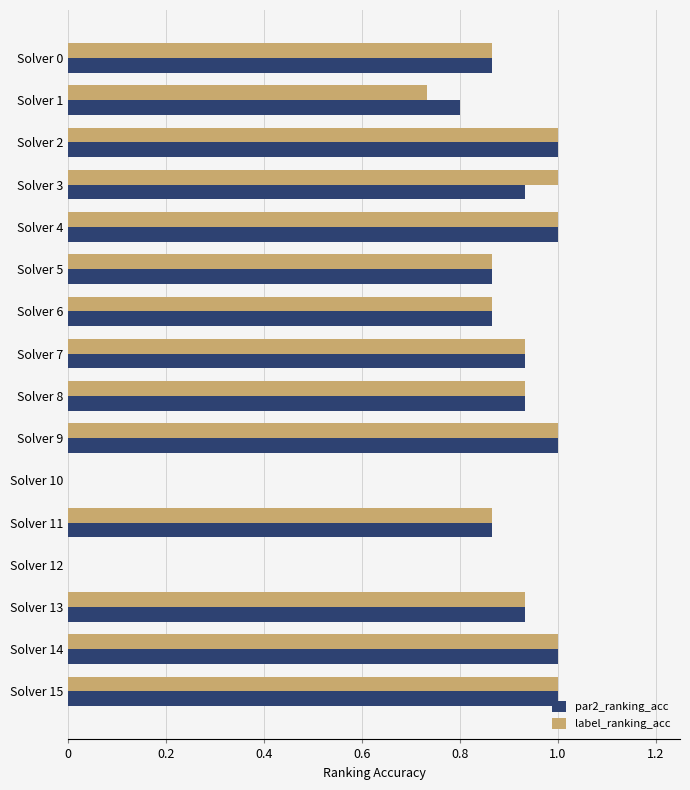

What are all the series names shown in the legend?

par2_ranking_acc, label_ranking_acc